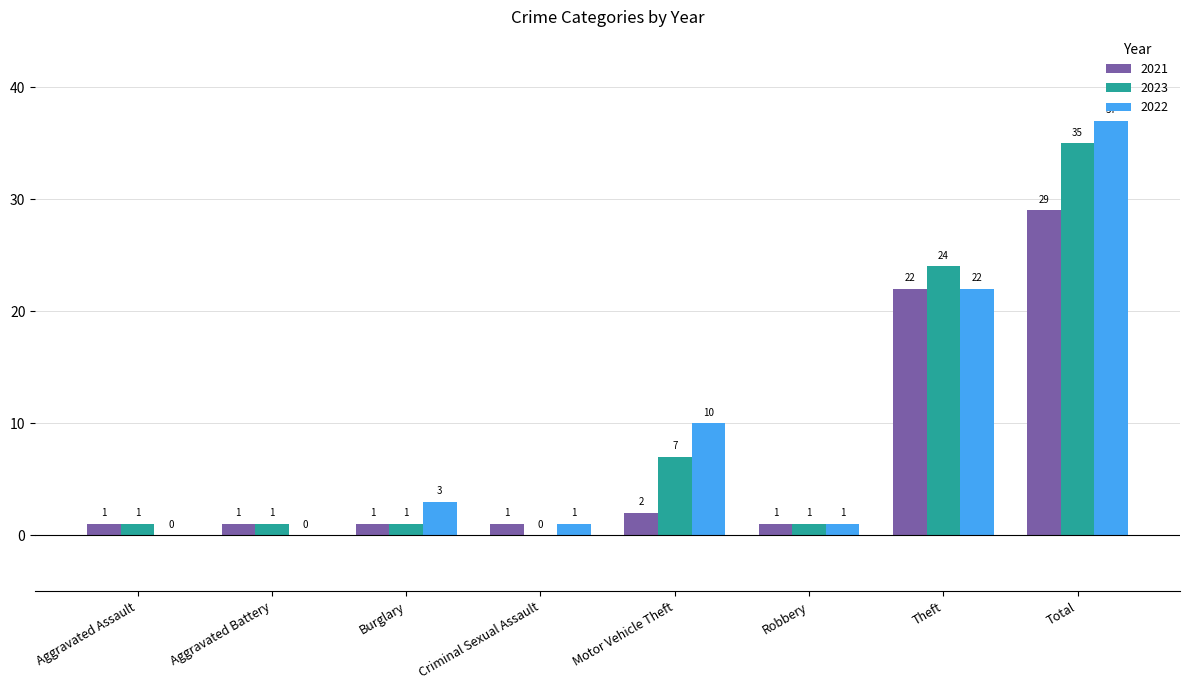

The value of 2023 at Theft is 42. True or false?

False